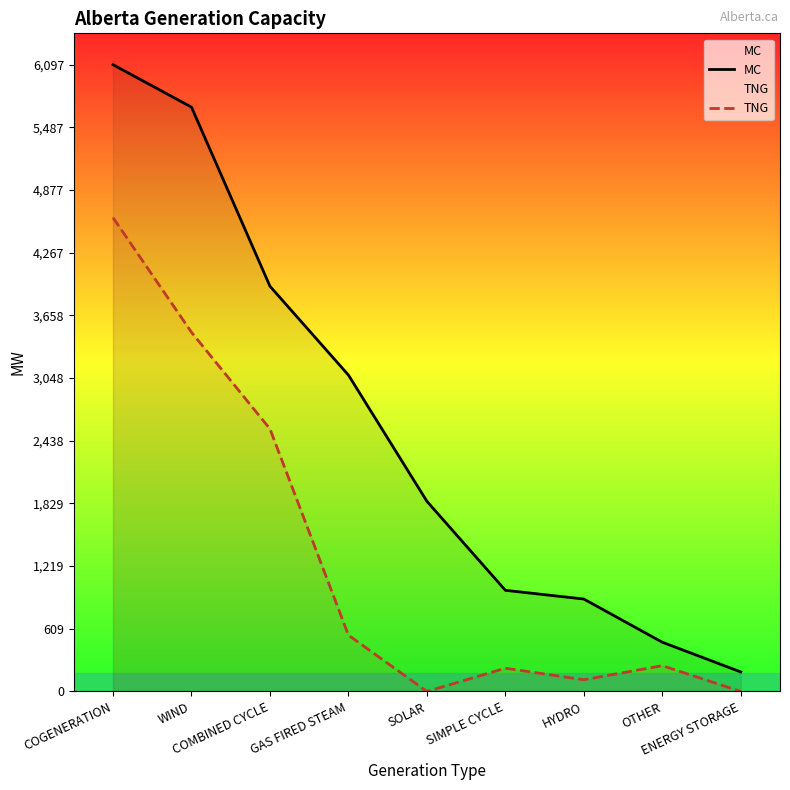

What is the difference between the maximum and second lowest values in the MC series?

5618